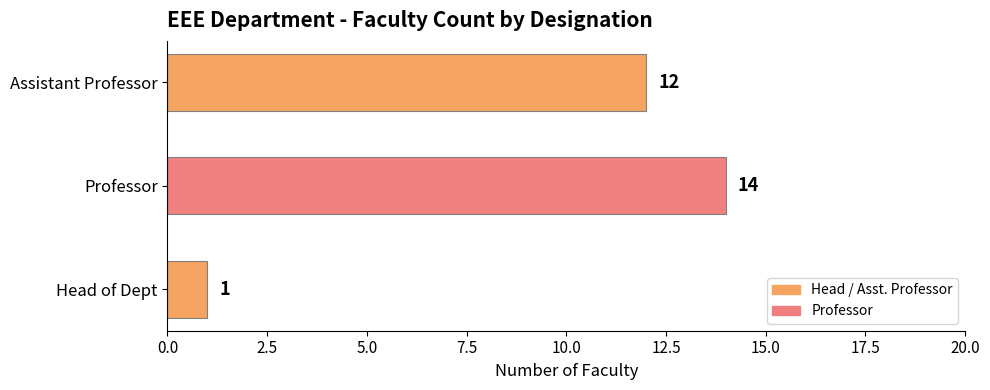

What is the minimum value shown in the chart?

1